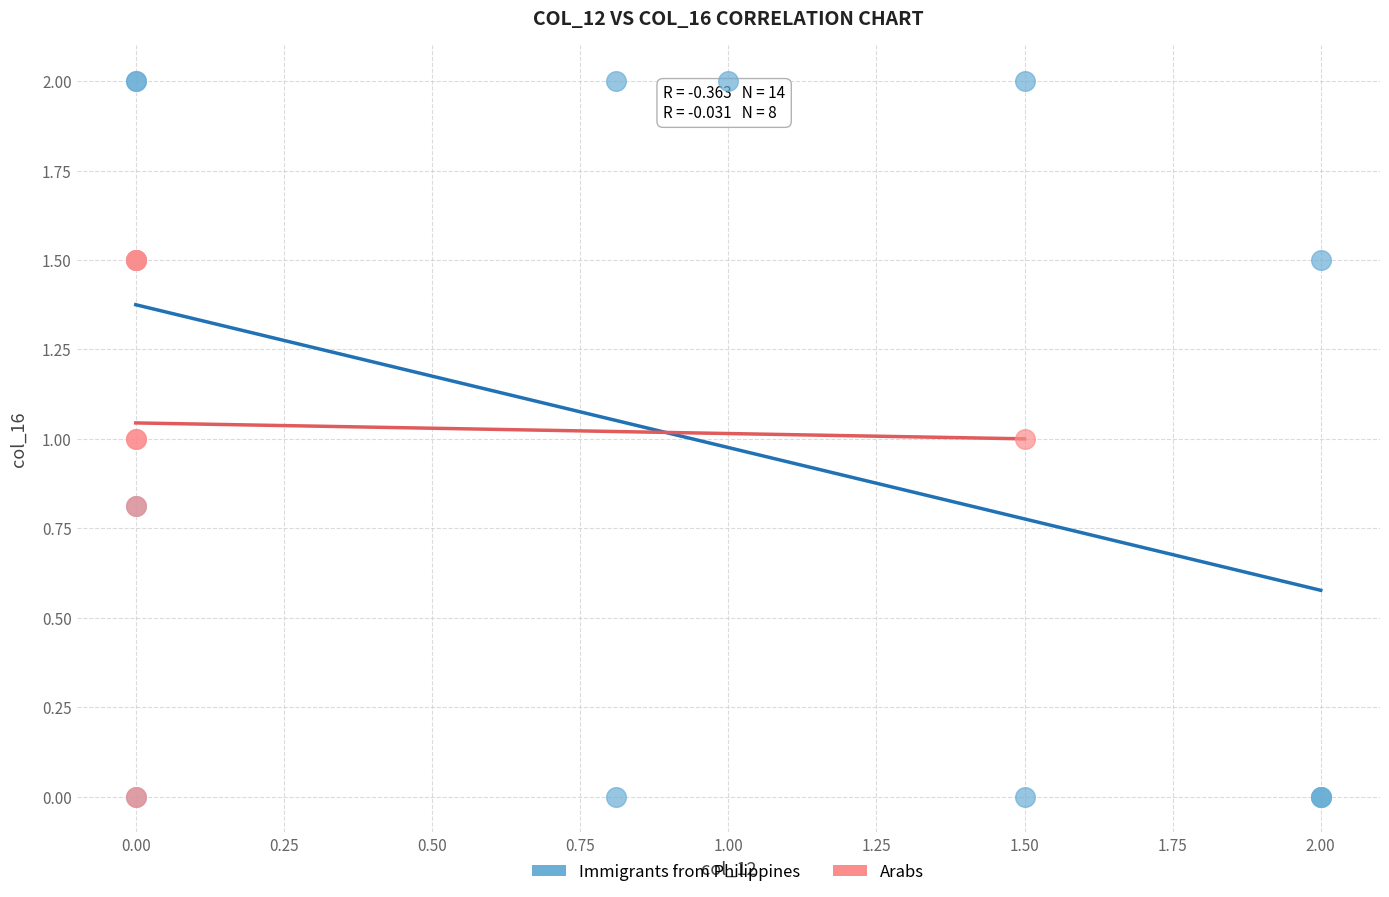

Which series contains the highest Y value?

Immigrants from Philippines